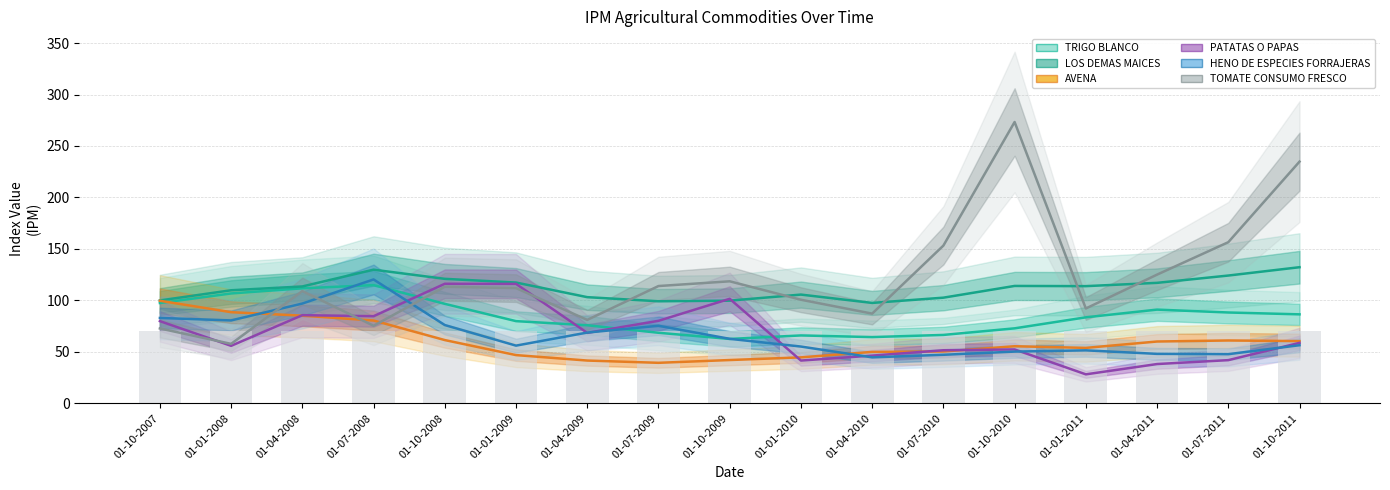

At how many categories does at least one series exceed 258?

1